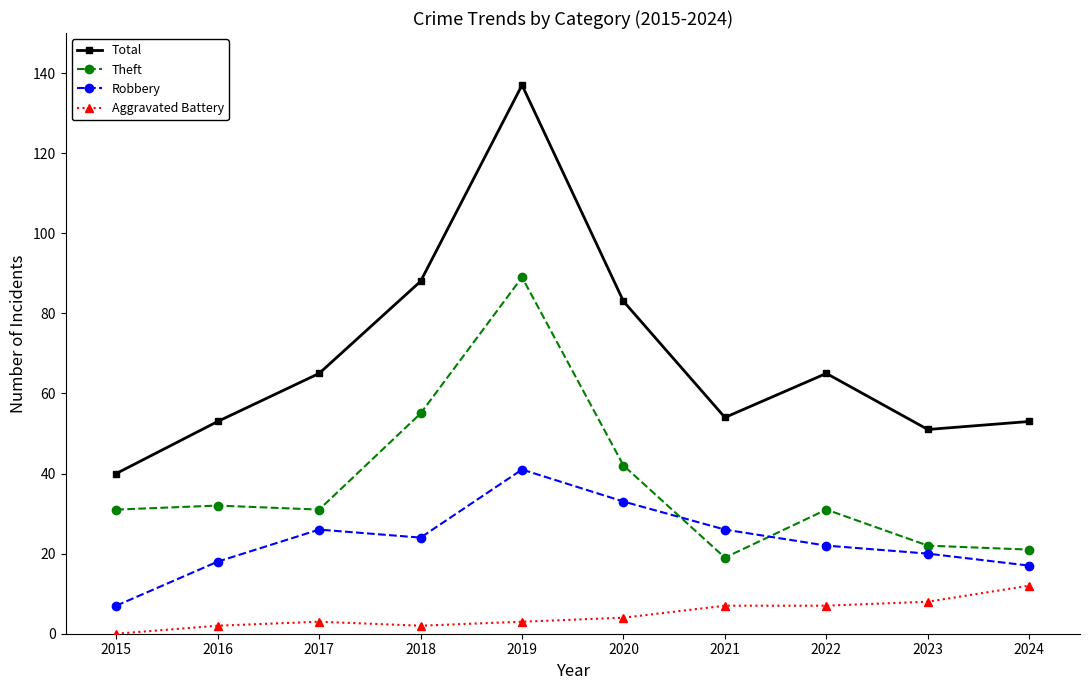

What is the value of the Theft point at the 1st from the left?

31